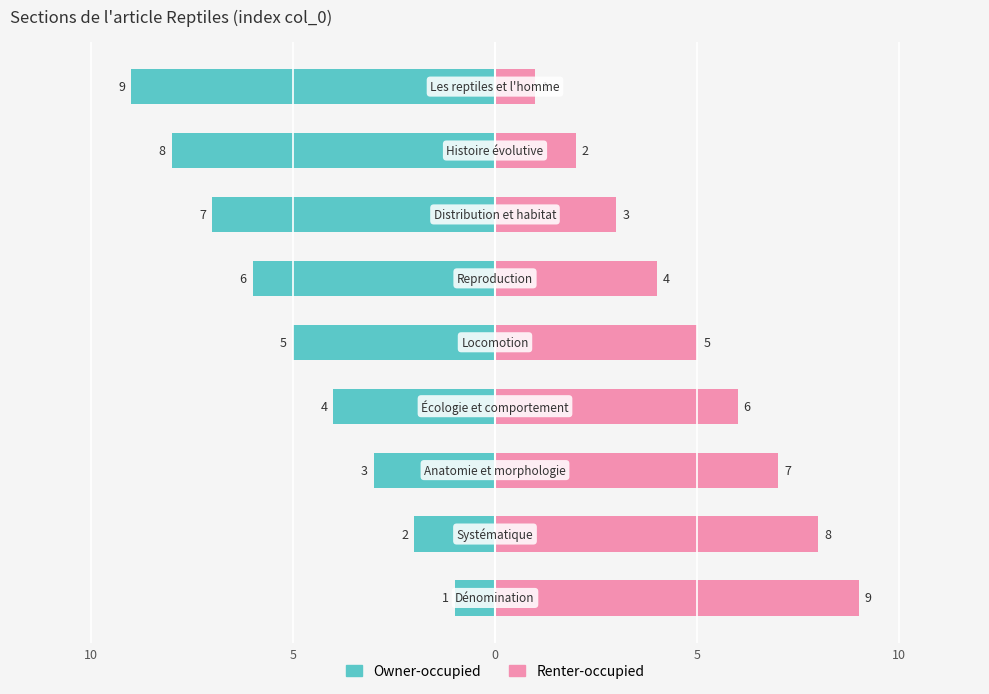

Rank the series by their average value, from lowest to highest.

Owner-occupied, Renter-occupied